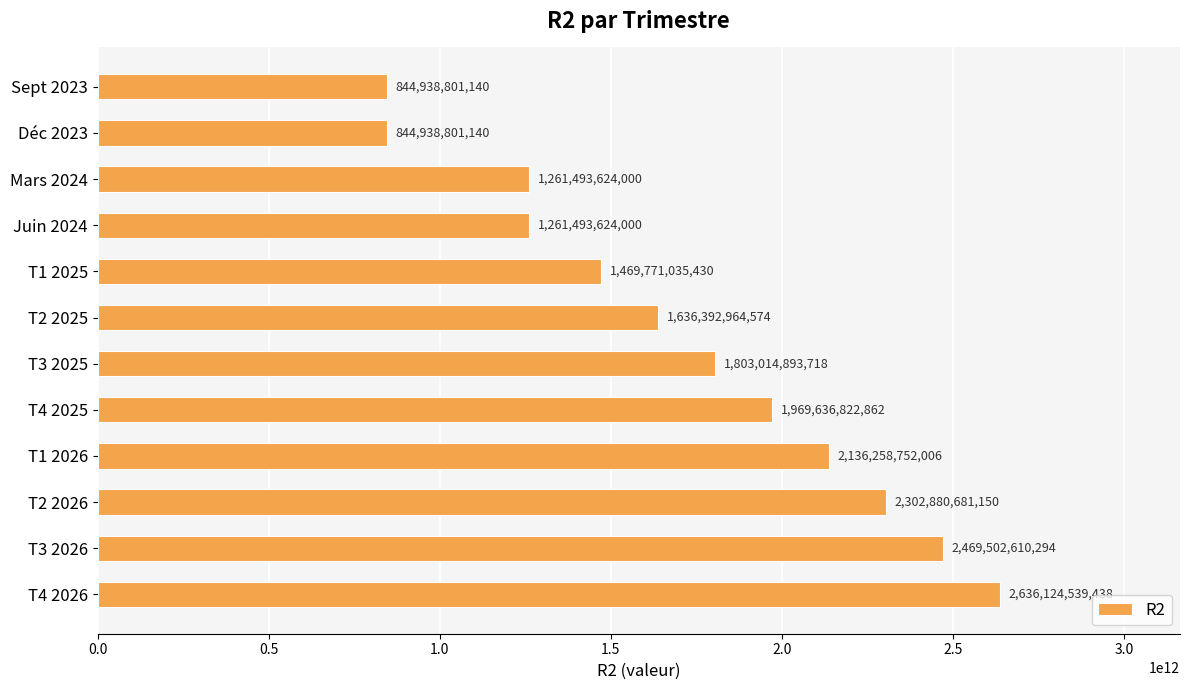

Where is the data nearest to the value 1740531670289?

T3 2025